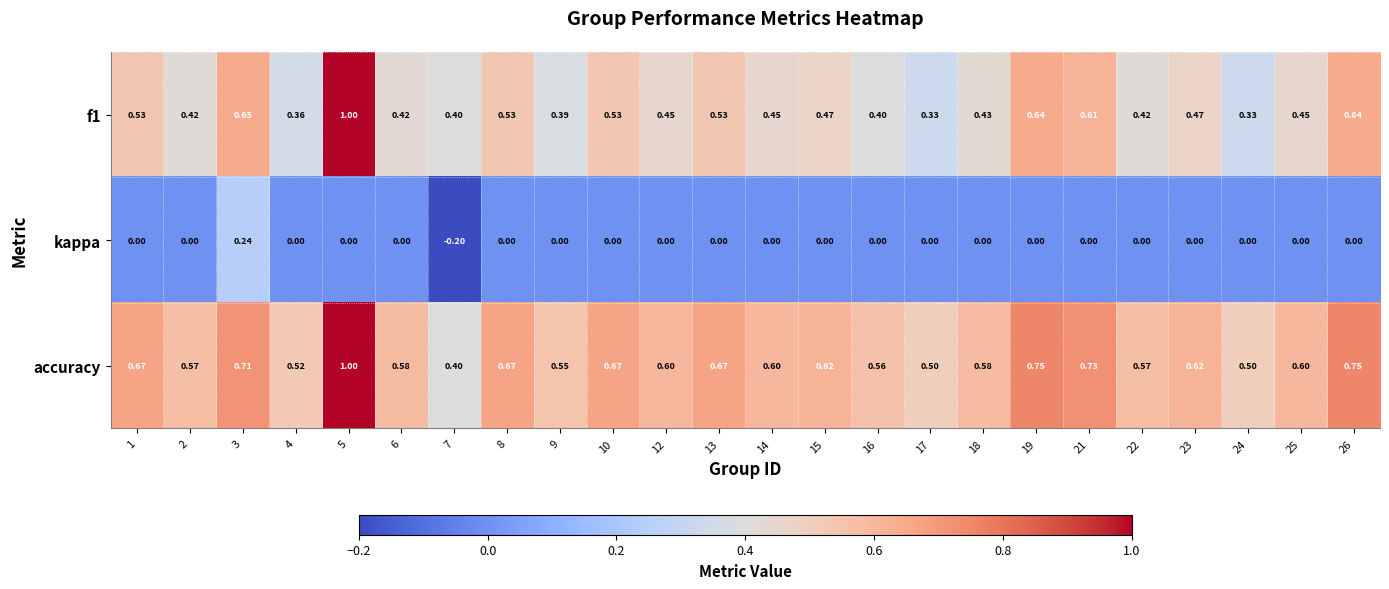

Between 4 and 7, which series saw the biggest shift?

kappa